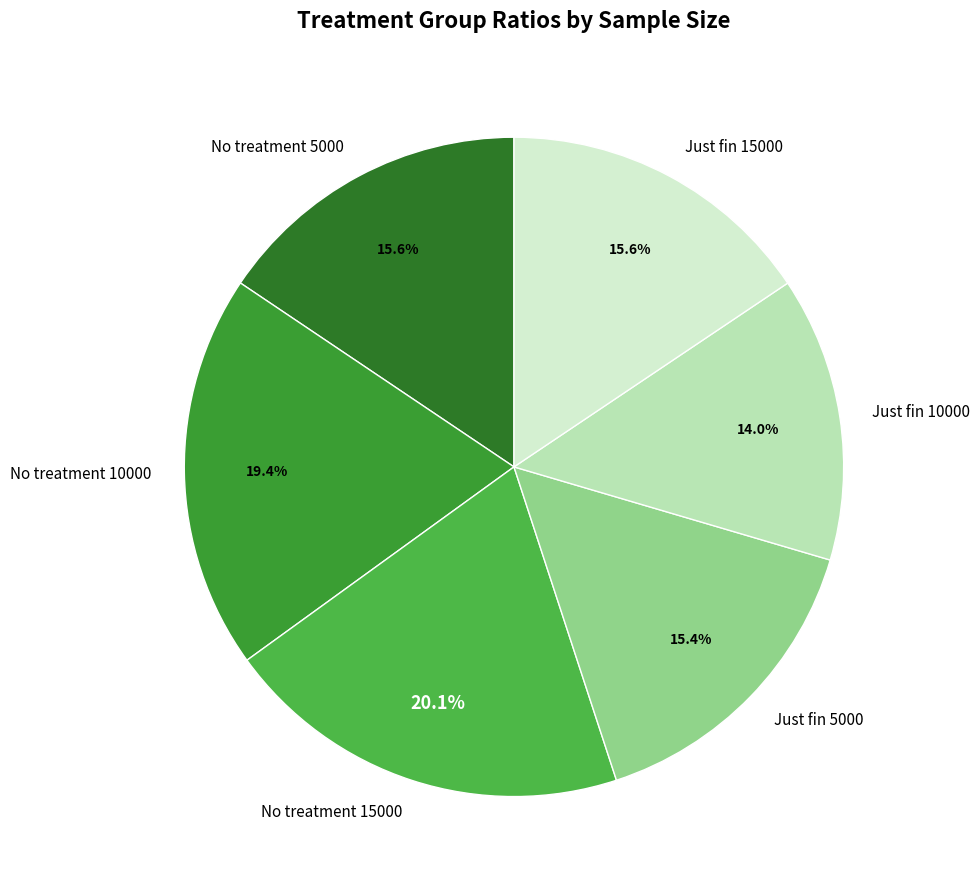

Does Just fin 10000 represent more than half of the total?

No